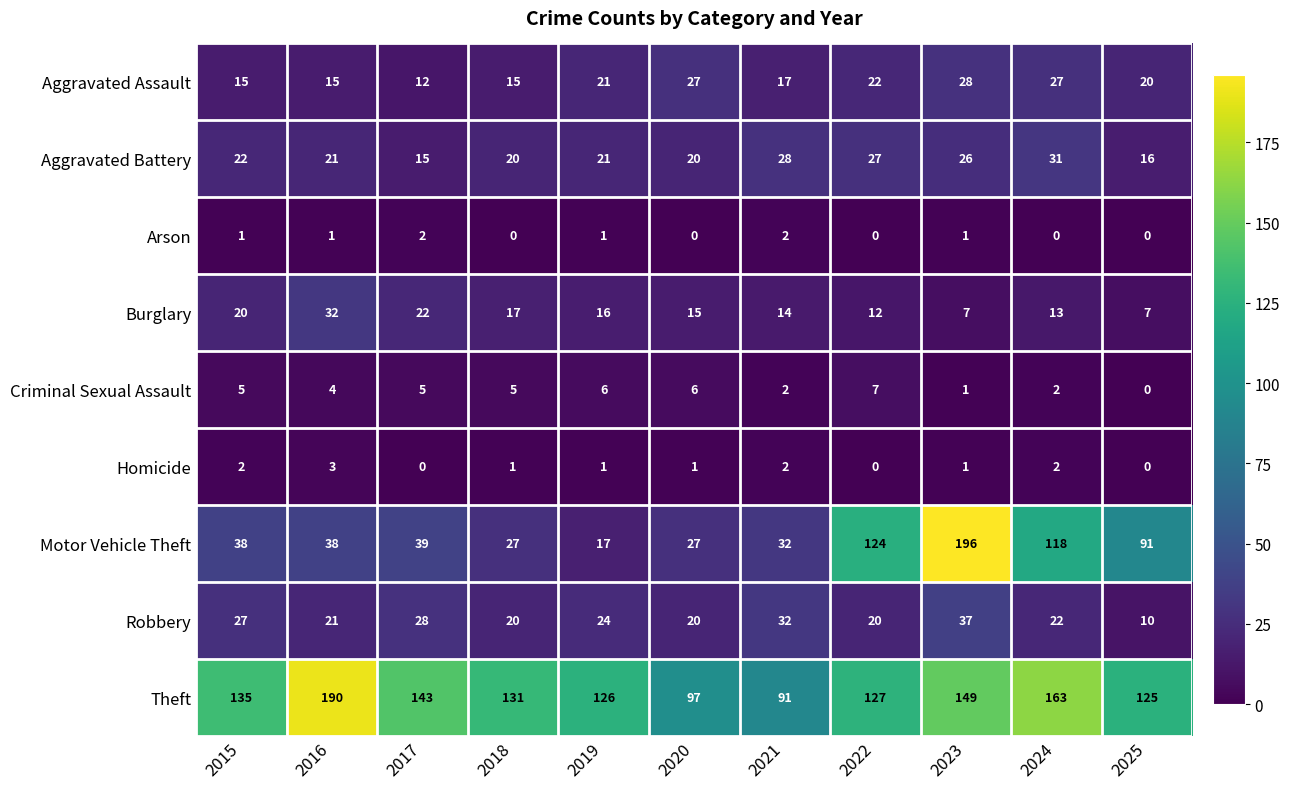

True or false: Arson has a value of 0 at 2025.

True